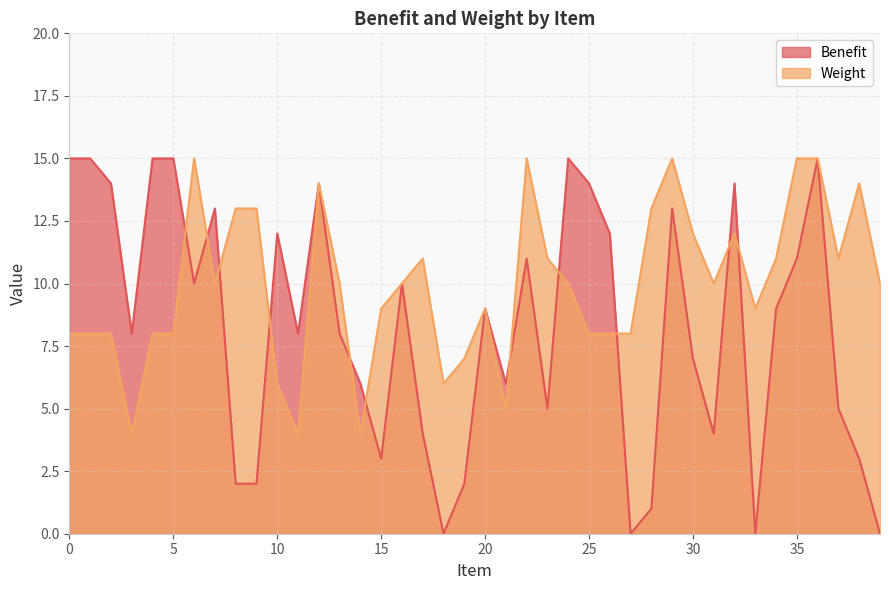

How many series are shown in this chart?

2